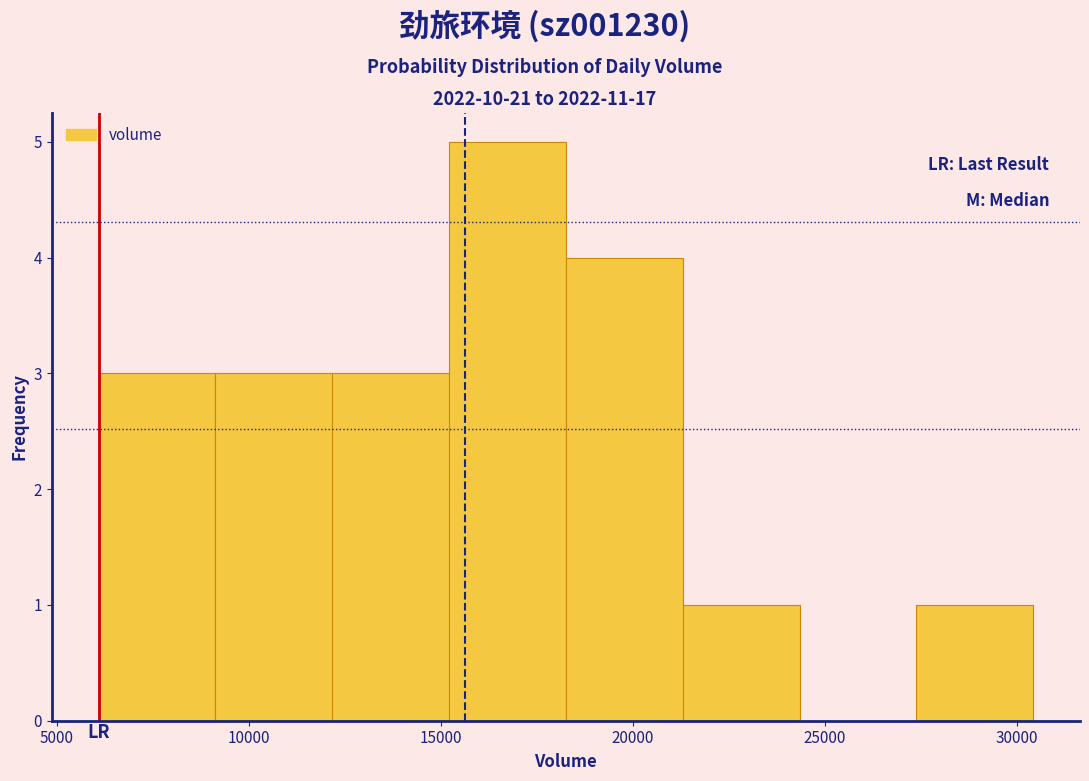

Reading left to right, transcribe this chart: for each bar, give the range it covers on the x-axis and its height. Neither the bar edges nor the heights are printed on the chart, so give them approximately, as read against the axes.

6000 to 9000: 3
9000 to 12000: 3
12000 to 15000: 3
15000 to 18500: 5
18500 to 21500: 4
21500 to 24500: 1
24500 to 27500: 0
27500 to 30500: 1